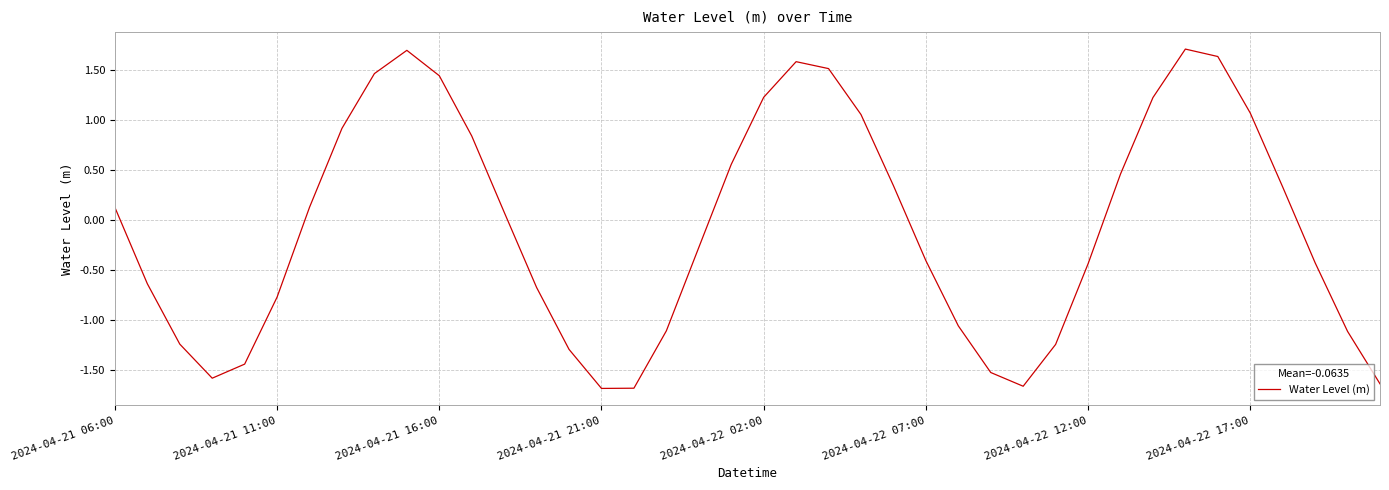

What is the difference between the maximum and minimum values?

3.4